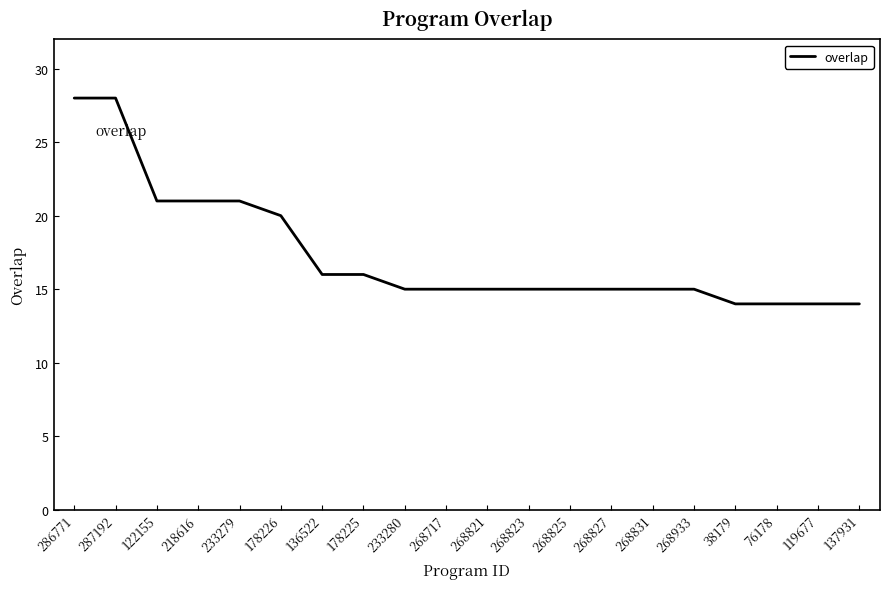

What is the average value?

17